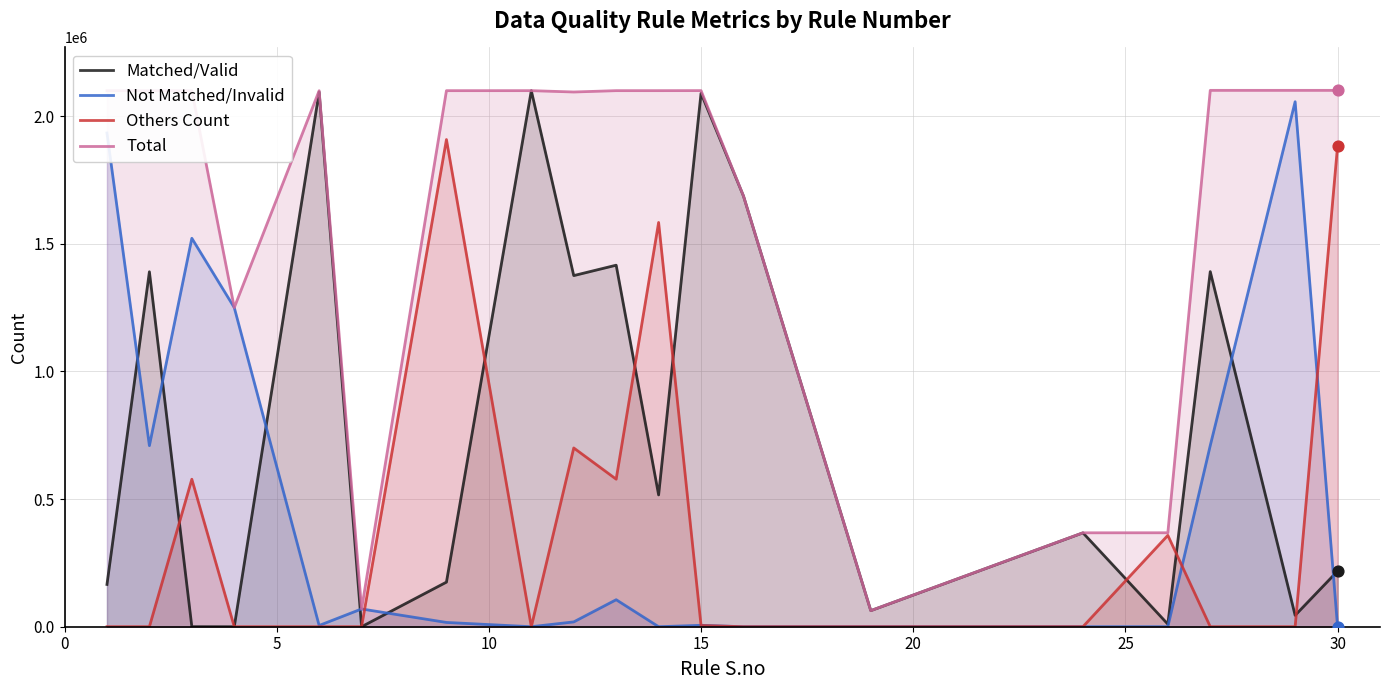

What are all the series names shown in the legend?

Matched/Valid, Not Matched/Invalid, Others Count, Total